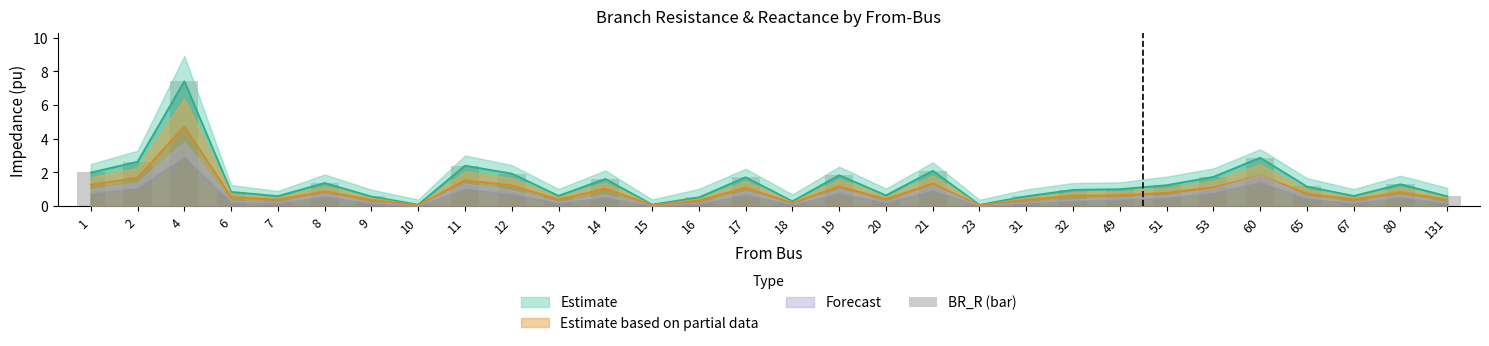

Which category has the highest value across all series?

4